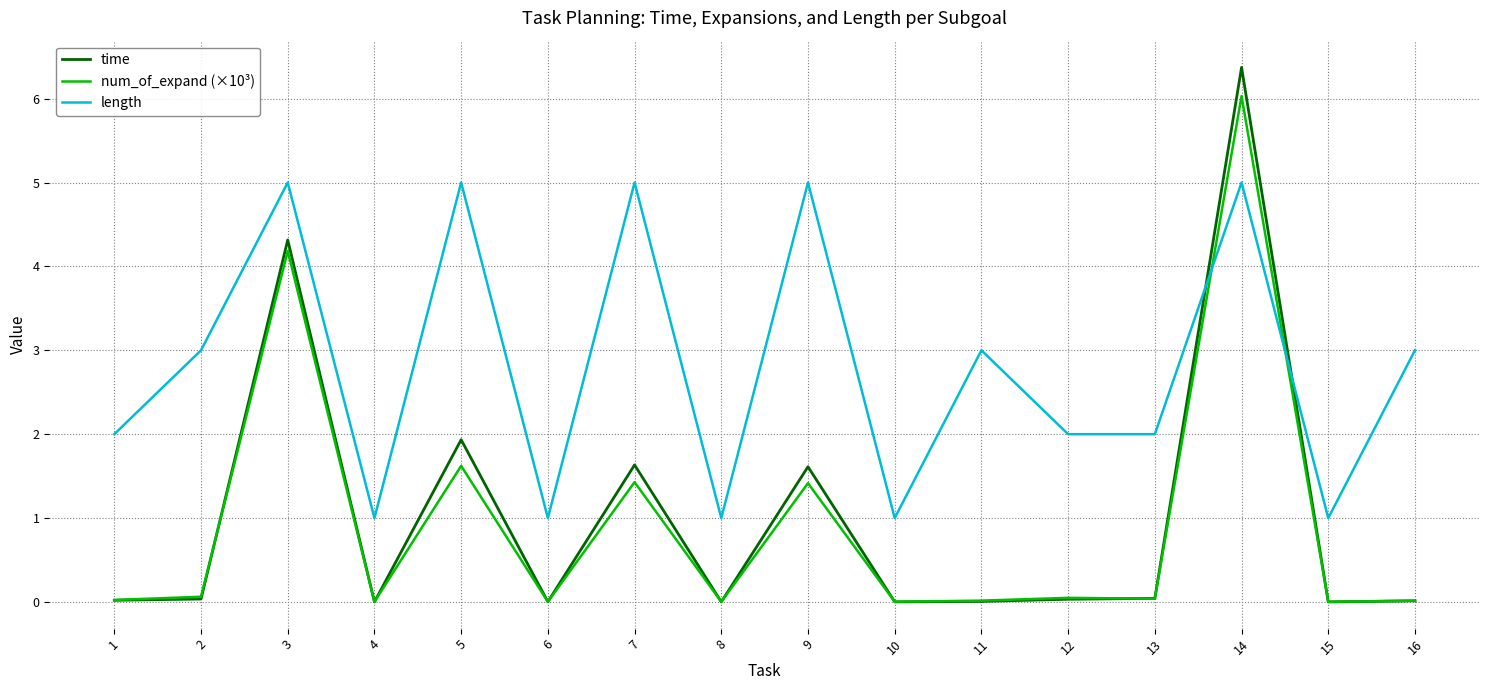

How many values in the length series are below 3?

8